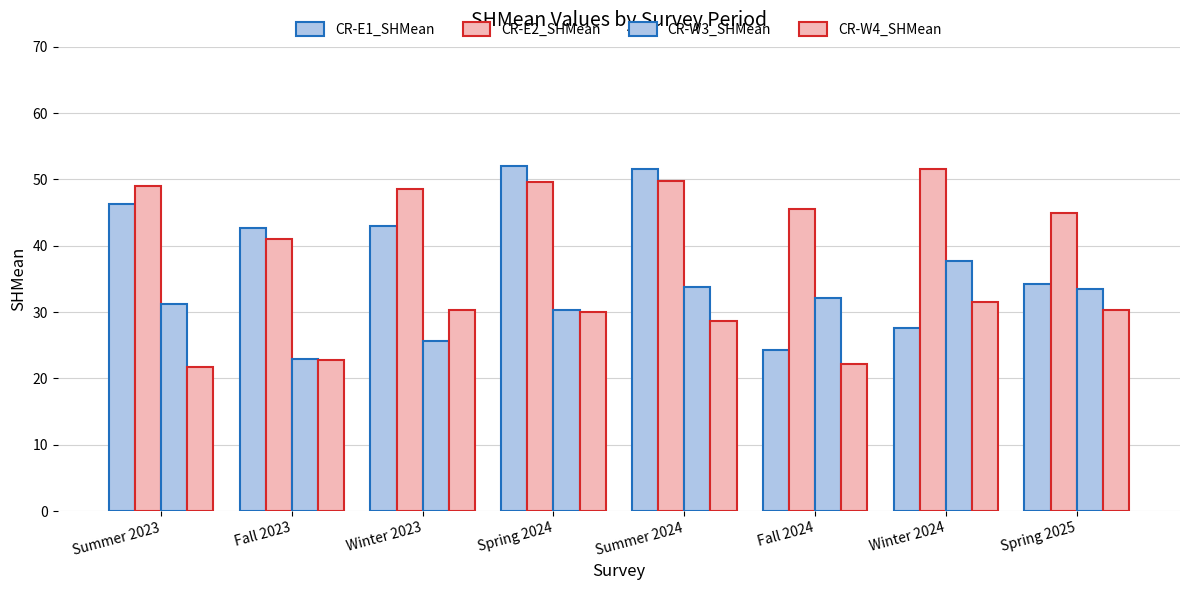

At which label does CR-W4_SHMean reach its minimum?

Summer 2023